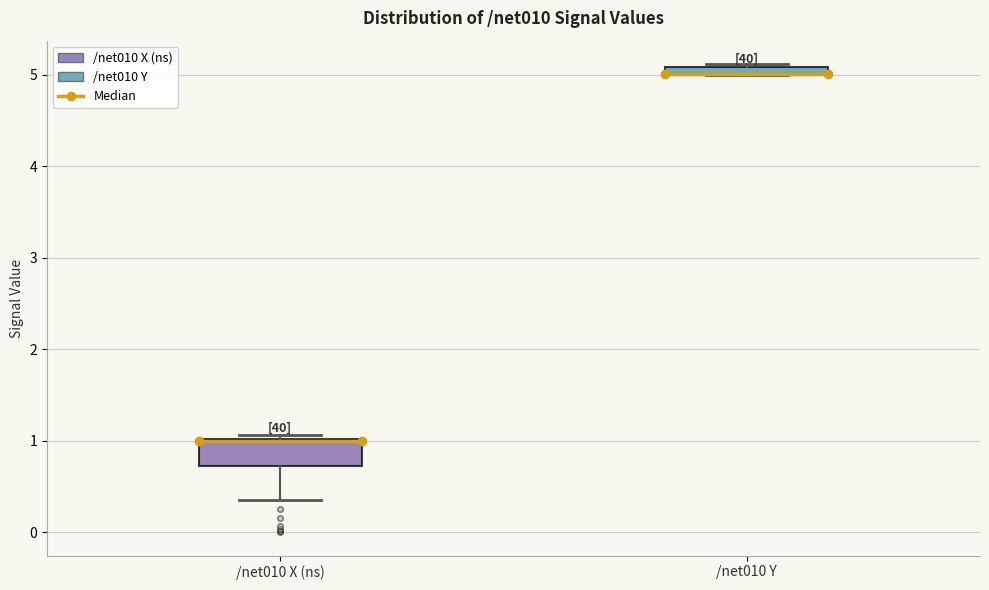

Comparing the boxes themselves (not the whiskers), which one is the tallest?

/net010 X (ns)